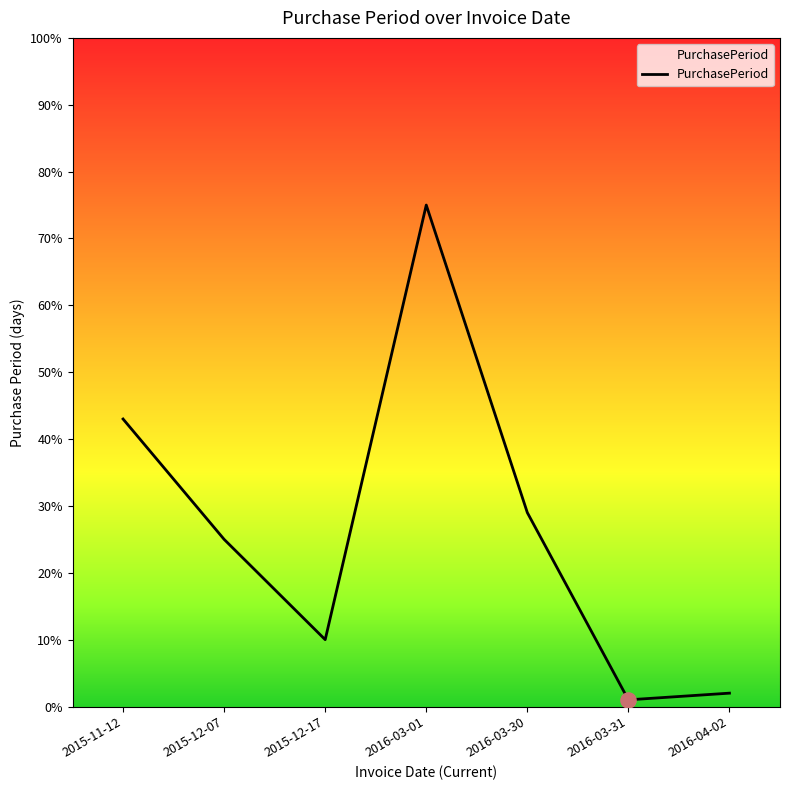

Between 2016-03-30 and 2015-12-07, which is larger?

2016-03-30